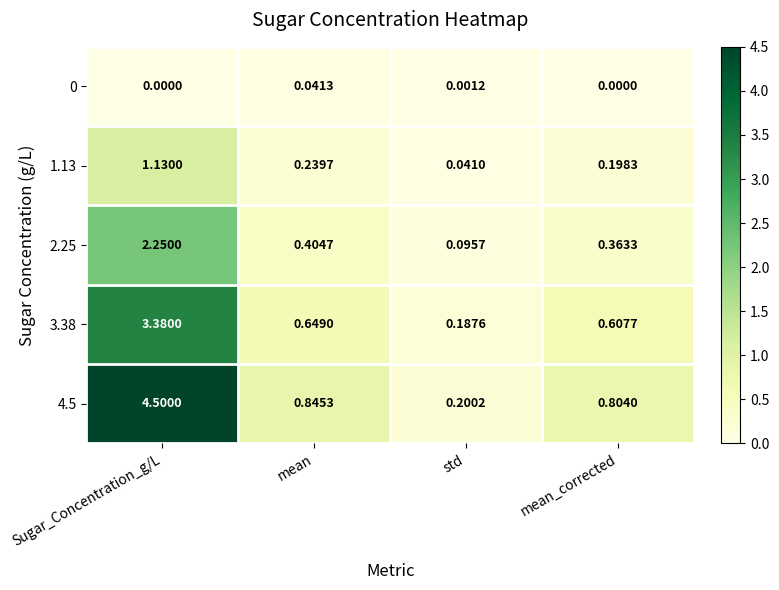

Rank the categories by 1.13 value from lowest to highest.

std, mean_corrected, mean, Sugar_Concentration_g/L